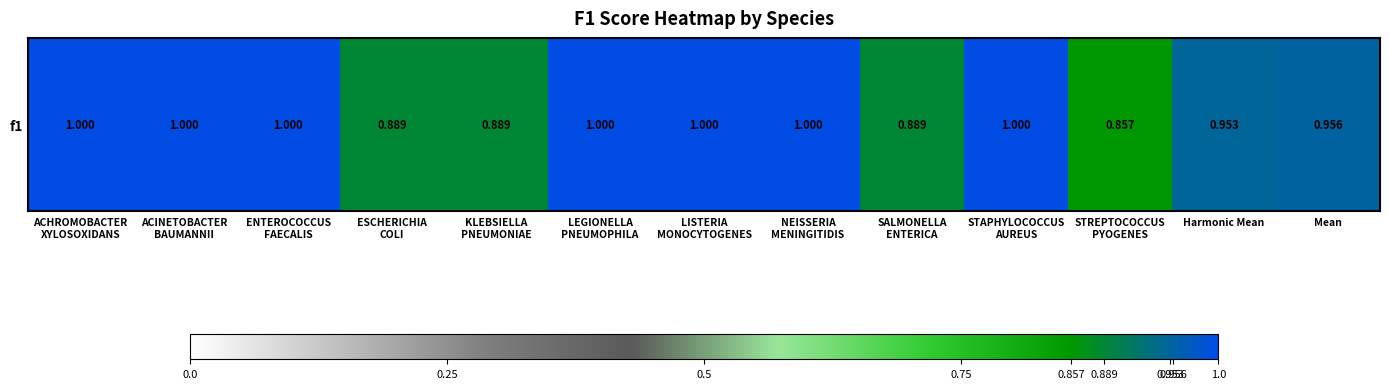

Which has a higher value, STAPHYLOCOCCUS
AUREUS or SALMONELLA
ENTERICA?

STAPHYLOCOCCUS
AUREUS